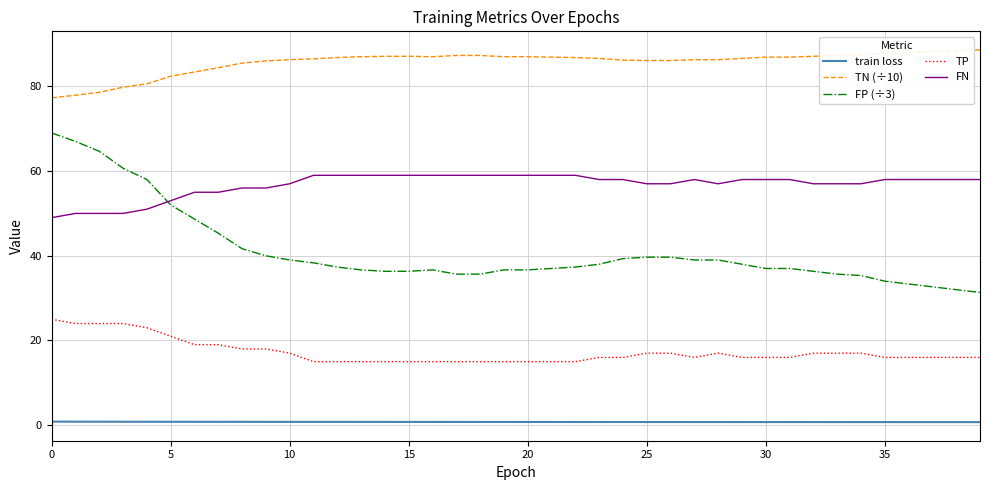

Rank the series by their average value, from lowest to highest.

train loss, TP, FP (÷3), FN, TN (÷10)